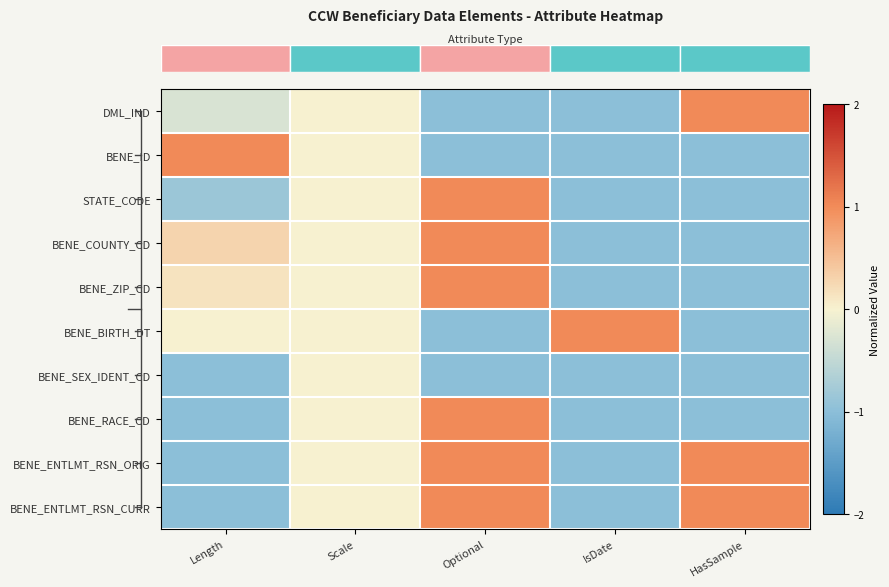

At which category is the sum across all series the highest?

Optional